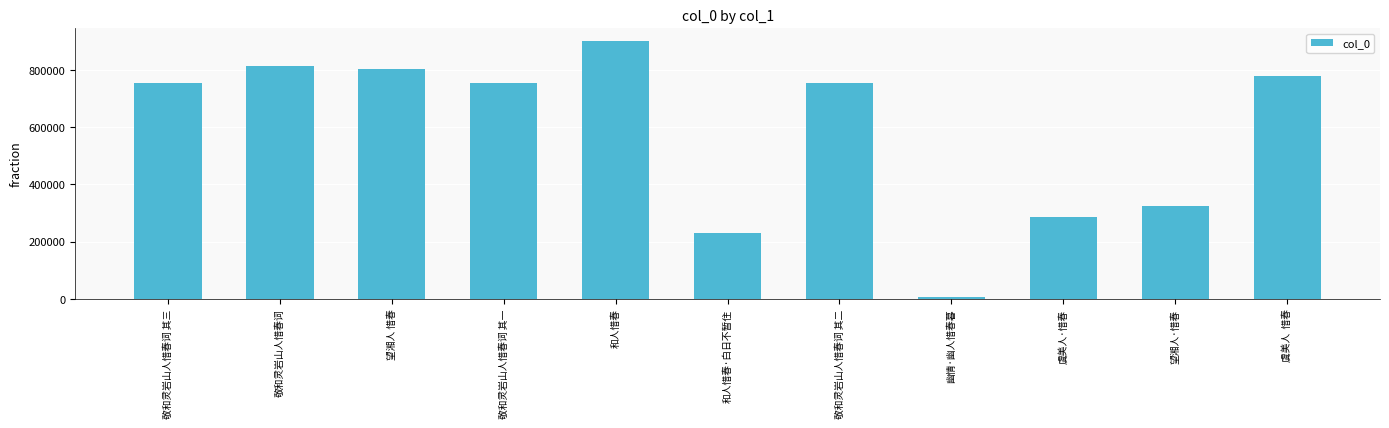

What is the label of the 1st bar from the right?

虞美人  惜春